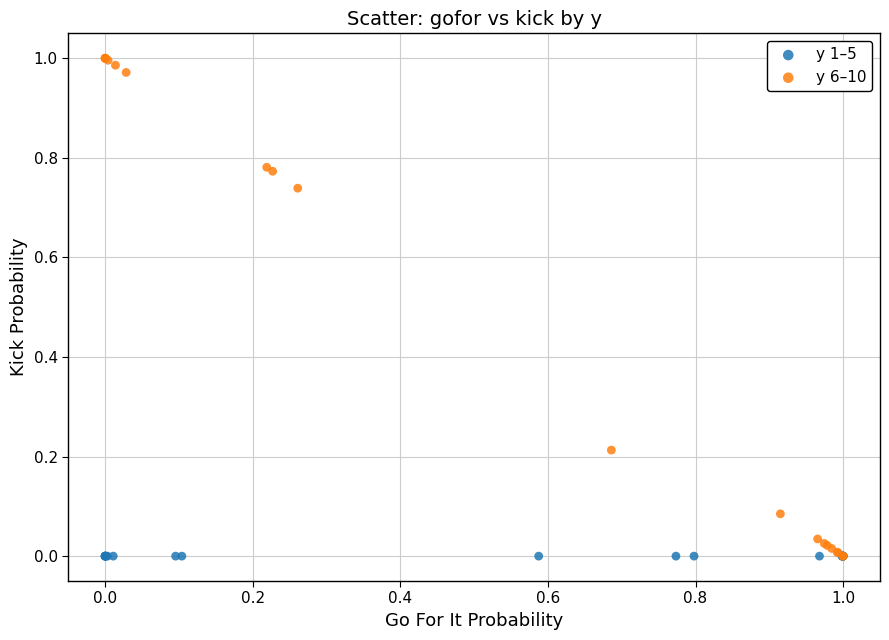

Which series contains the highest Y value?

y 6–10